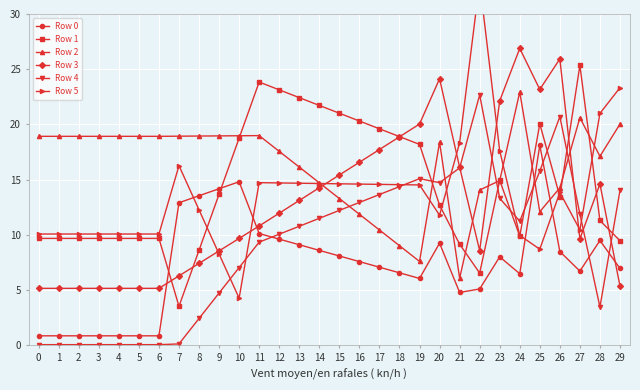

Rank the series by their maximum value, from lowest to highest.

Row 0, Row 4, Row 2, Row 1, Row 3, Row 5